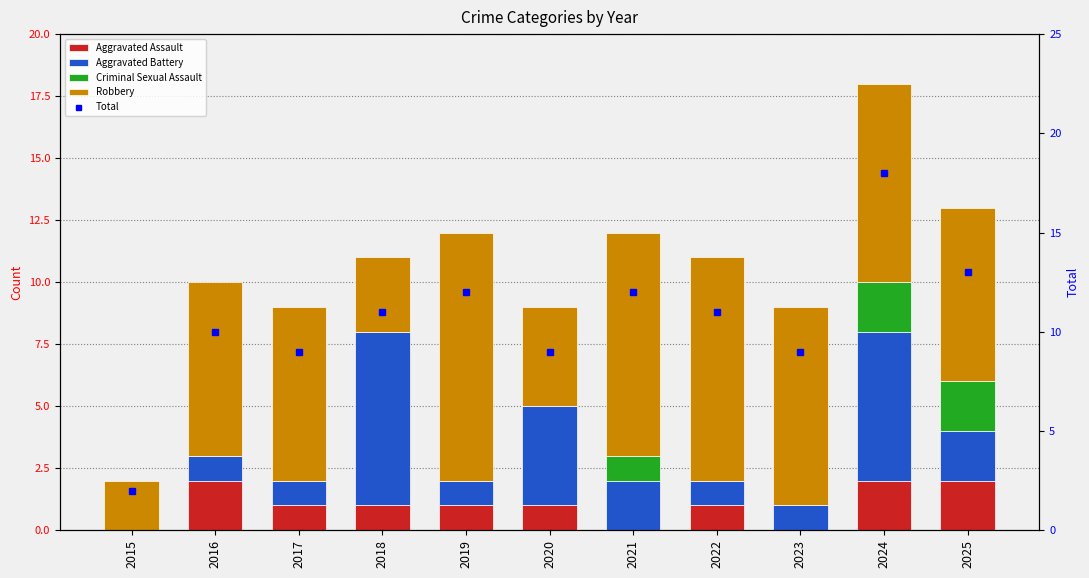

At which label does Criminal Sexual Assault reach its peak?

2024